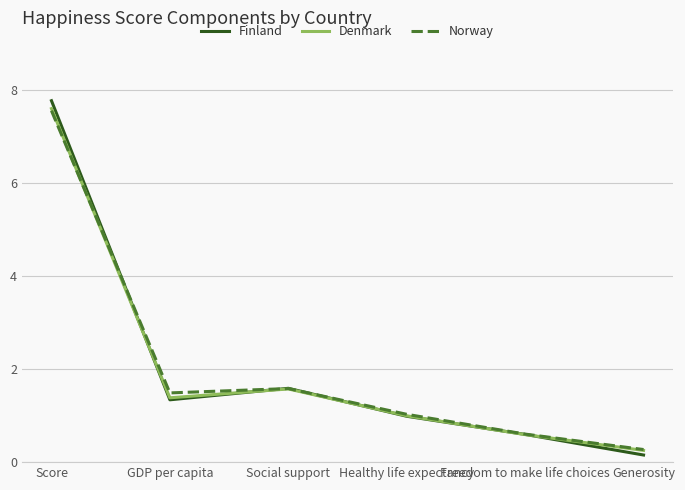

At which category does Denmark reach its first local valley?

GDP per capita